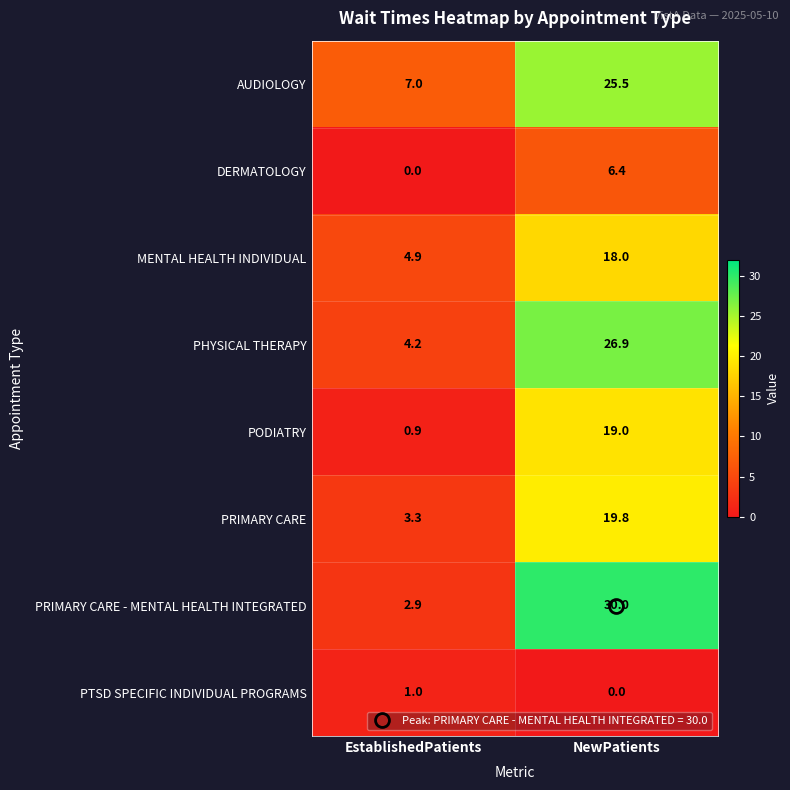

At which label does MENTAL HEALTH INDIVIDUAL reach its minimum?

EstablishedPatients